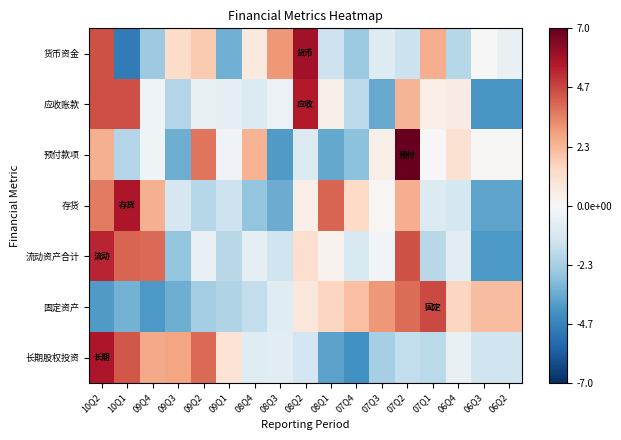

Reading left to right, extract all data points from this chart.

货币资金: 10Q2=1.6	10Q1=-1.7	09Q4=-0.9	09Q3=0.5	09Q2=0.7	09Q1=-1.2	08Q4=0.2	08Q3=1.1	08Q2=2.1	08Q1=-0.5	07Q4=-0.9	07Q3=-0.3	07Q2=-0.5	07Q1=0.9	06Q4=-0.7	06Q3=-0.0	06Q2=-0.2
应收账款: 10Q2=1.6	10Q1=1.6	09Q4=-0.1	09Q3=-0.7	09Q2=-0.2	09Q1=-0.2	08Q4=-0.3	08Q3=-0.1	08Q2=2.0	08Q1=0.1	07Q4=-0.7	07Q3=-1.3	07Q2=0.8	07Q1=0.2	06Q4=0.2	06Q3=-1.5	06Q2=-1.5
预付款项: 10Q2=0.9	10Q1=-0.7	09Q4=-0.1	09Q3=-1.2	09Q2=1.3	09Q1=-0.1	08Q4=0.9	08Q3=-1.4	08Q2=-0.4	08Q1=-1.3	07Q4=-1.0	07Q3=0.1	07Q2=2.6	07Q1=0.0	06Q4=0.4	06Q3=0.0	06Q2=0.0
存货: 10Q2=1.3	10Q1=2.0	09Q4=0.9	09Q3=-0.4	09Q2=-0.7	09Q1=-0.5	08Q4=-1.0	08Q3=-1.2	08Q2=0.2	08Q1=1.5	07Q4=0.5	07Q3=0.0	07Q2=0.9	07Q1=-0.3	06Q4=-0.4	06Q3=-1.3	06Q2=-1.3
流动资产合计: 10Q2=1.9	10Q1=1.5	09Q4=1.4	09Q3=-1.0	09Q2=-0.2	09Q1=-0.7	08Q4=-0.2	08Q3=-0.5	08Q2=0.4	08Q1=0.1	07Q4=-0.4	07Q3=-0.1	07Q2=1.6	07Q1=-0.7	06Q4=-0.3	06Q3=-1.4	06Q2=-1.4
固定资产: 10Q2=-1.4	10Q1=-1.2	09Q4=-1.4	09Q3=-1.2	09Q2=-0.9	09Q1=-0.8	08Q4=-0.6	08Q3=-0.3	08Q2=0.3	08Q1=0.5	07Q4=0.8	07Q3=1.1	07Q2=1.4	07Q1=1.7	06Q4=0.5	06Q3=0.8	06Q2=0.8
长期股权投资: 10Q2=2.0	10Q1=1.6	09Q4=0.9	09Q3=1.0	09Q2=1.4	09Q1=0.3	08Q4=-0.3	08Q3=-0.3	08Q2=-0.5	08Q1=-1.3	07Q4=-1.5	07Q3=-0.8	07Q2=-0.6	07Q1=-0.7	06Q4=-0.2	06Q3=-0.5	06Q2=-0.5